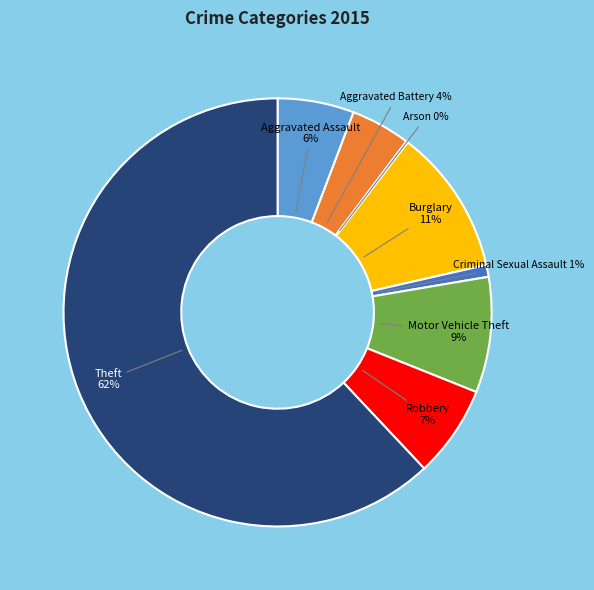

The Burglary slice represents 21% of the pie. True or false?

False